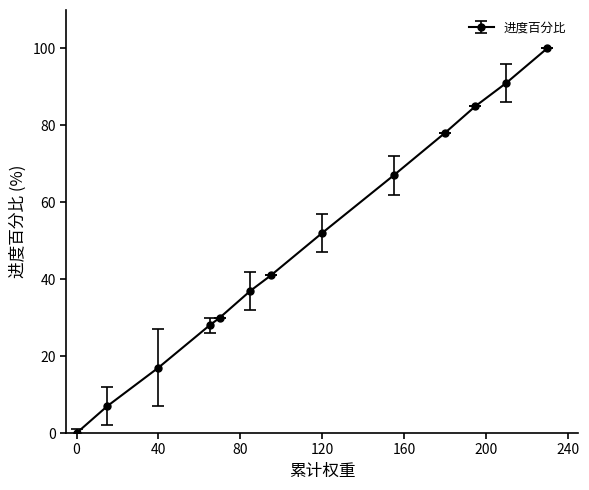

What is the value of the 2nd point from the left?

7